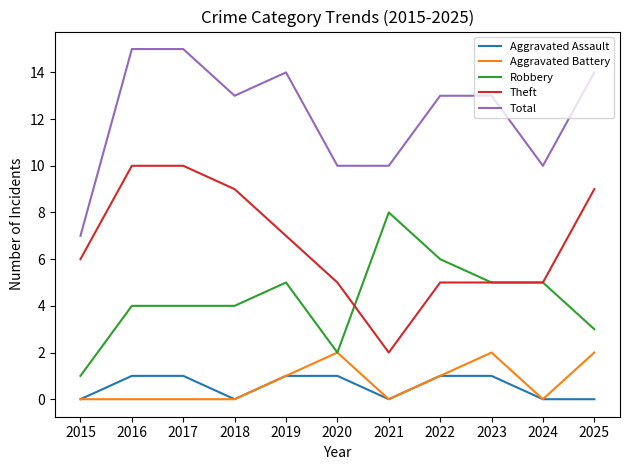

Is this an area chart (filled region under the line)?

No